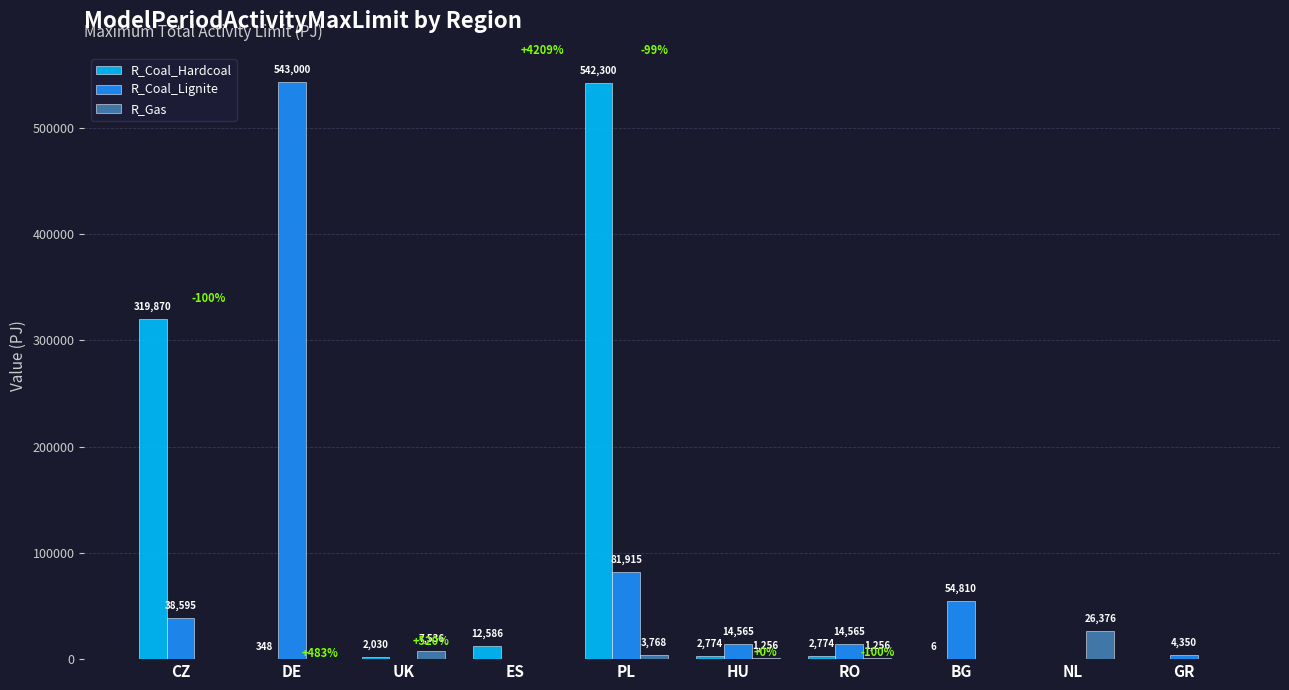

Between ES and BG, which series saw the biggest shift?

R_Coal_Lignite